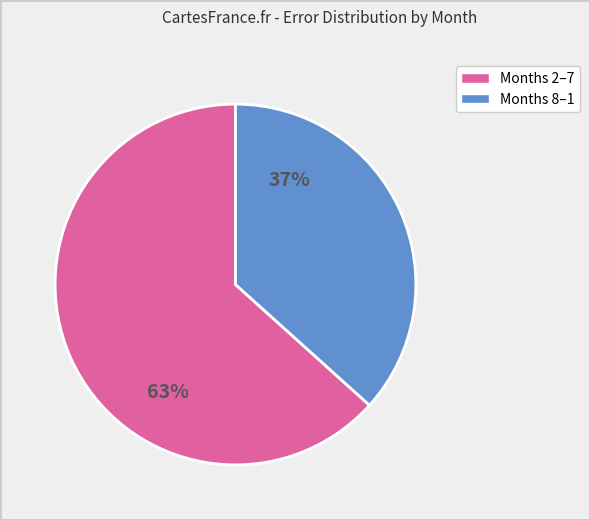

Does any single category account for the majority?

Yes